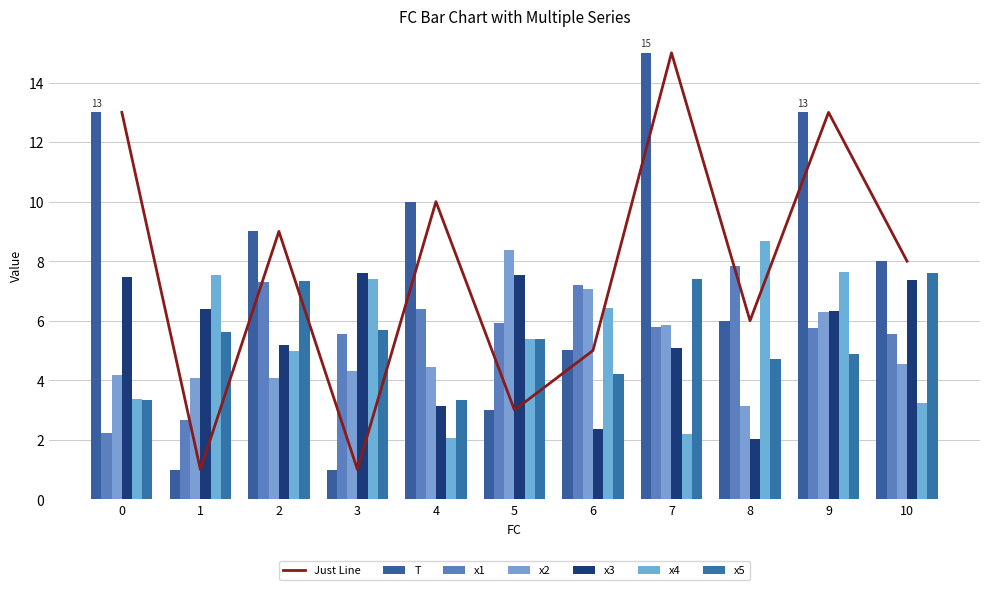

Count the number of categories in the chart.

11